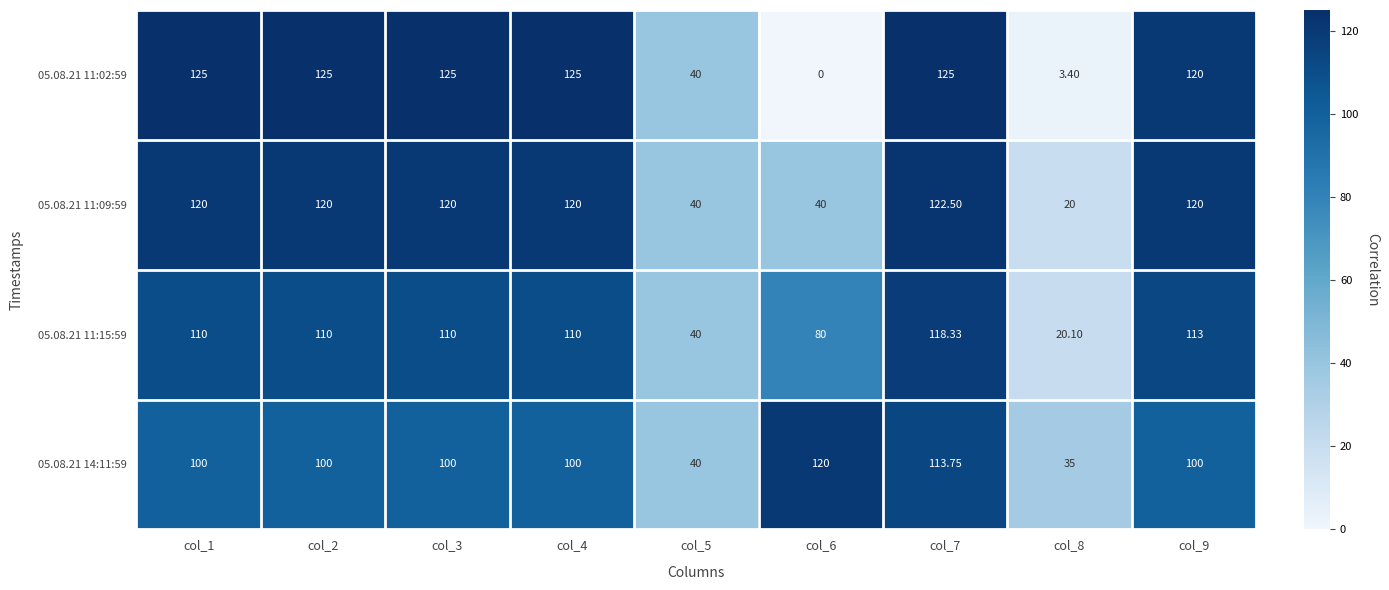

Is the value of 05.08.21 11:09:59 at col_4 greater than the value of 05.08.21 11:02:59 at col_3?

No